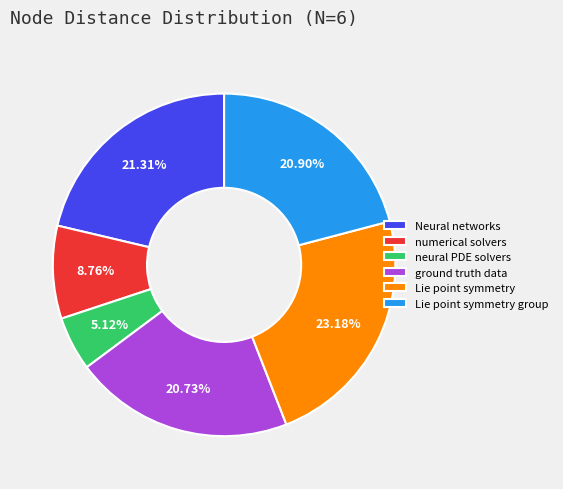

Is it true that ground truth data is 33% of the pie?

False